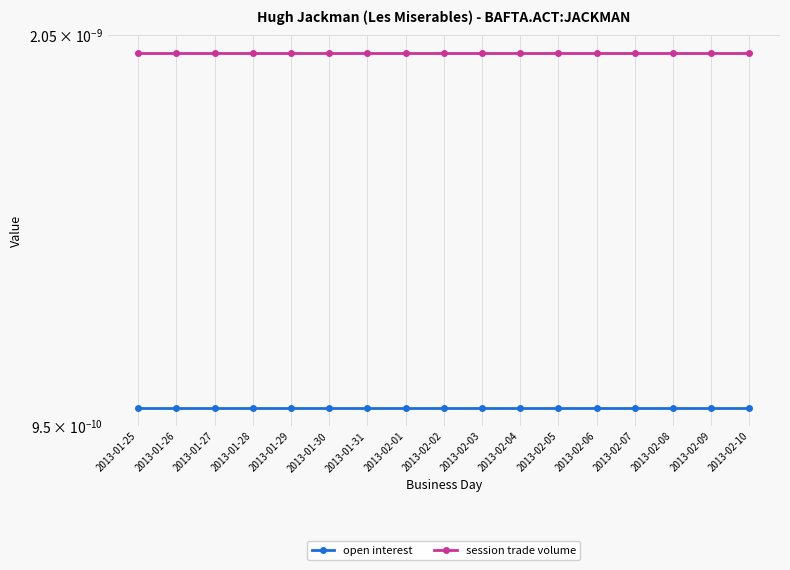

What is the label of the 9th point from the right?

2013-02-02